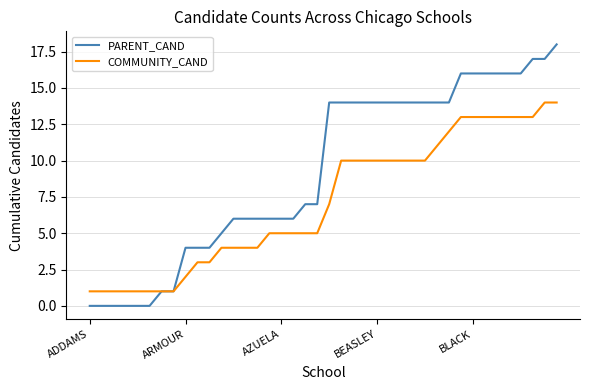

List the series in order of their peak value, highest first.

PARENT_CAND, COMMUNITY_CAND